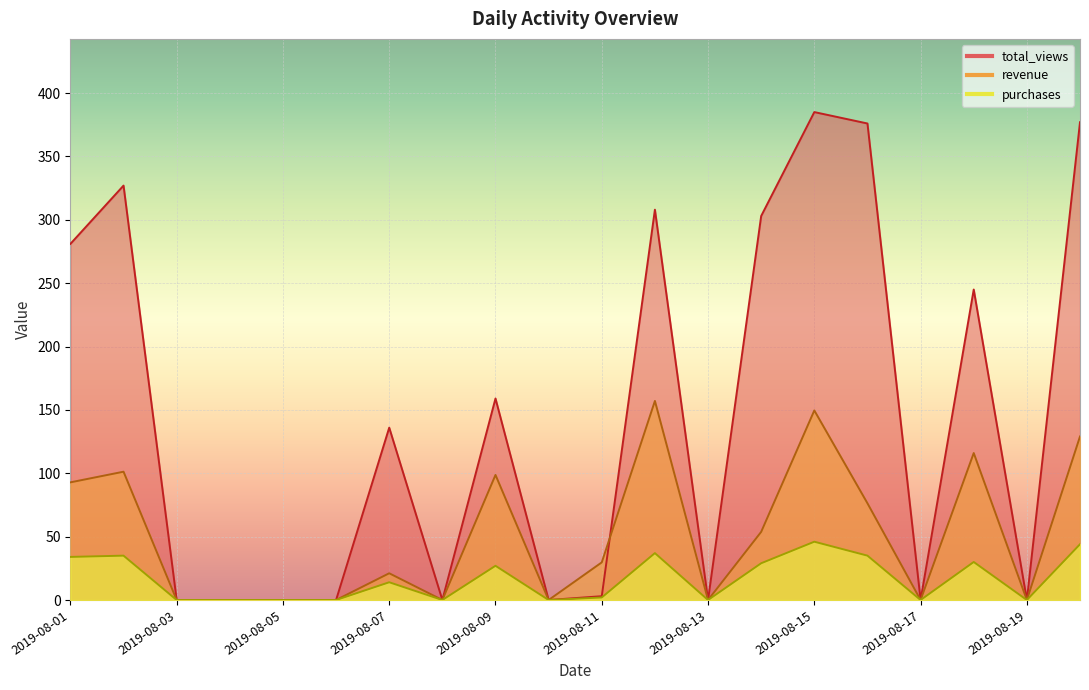

At which label is revenue closest to 78?

2019-08-16